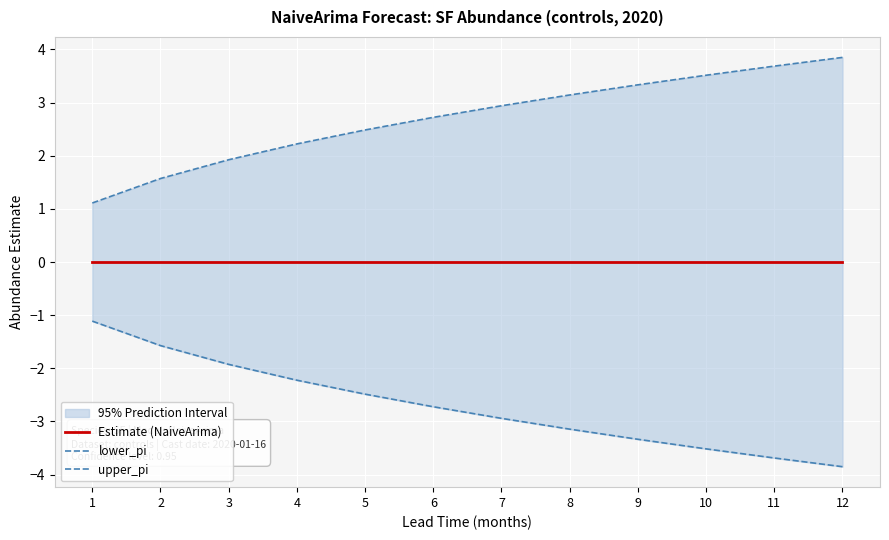

Rank the series by their average value, from highest to lowest.

upper_pi, Estimate (NaiveArima), lower_pi